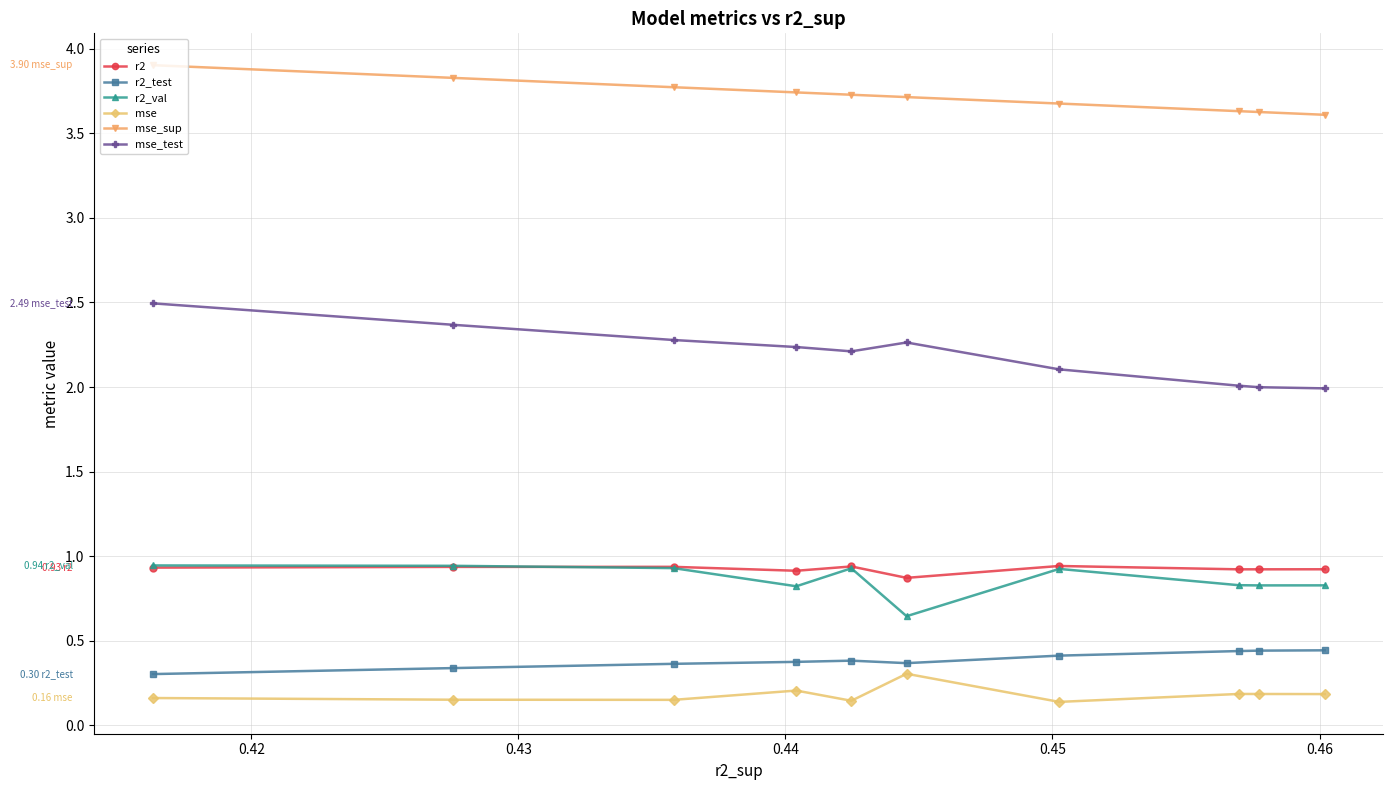

At how many categories does at least one series exceed 1?

10